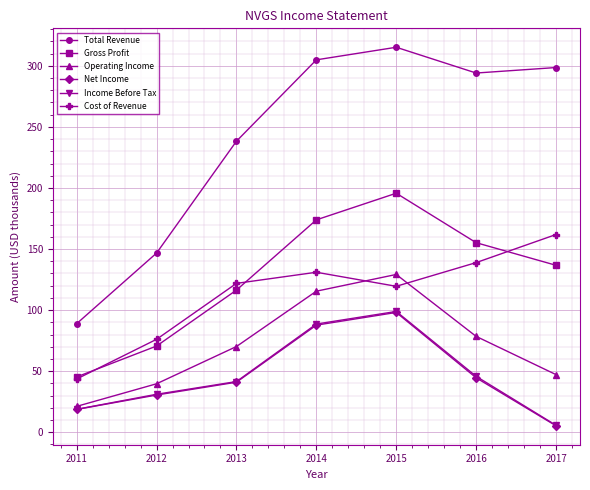

True or false: Net Income and Gross Profit cross at least once.

False